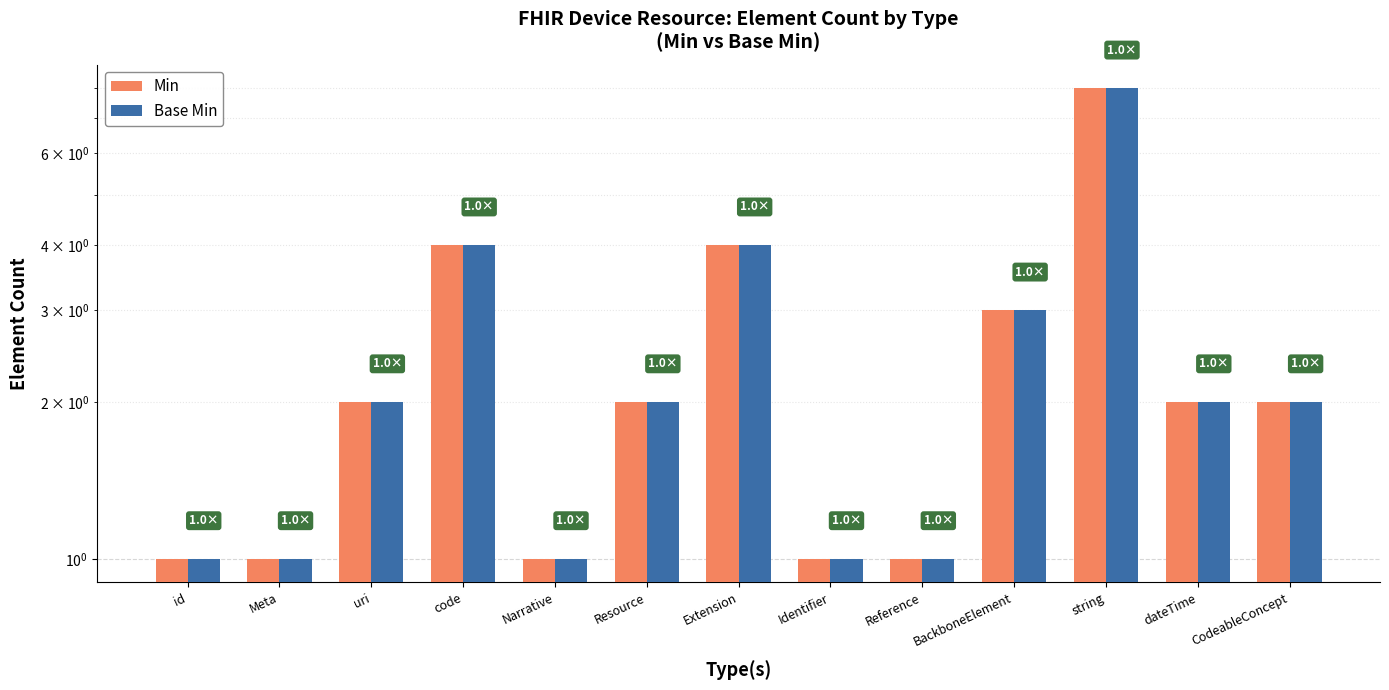

Which label corresponds to the smallest value in the chart?

id